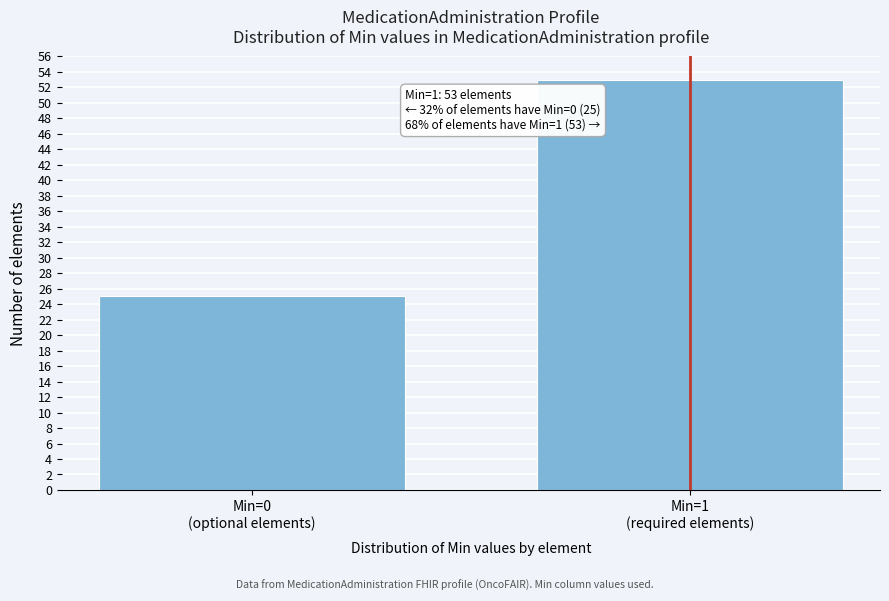

Reading left to right, list all the values displayed in this chart.

25	53